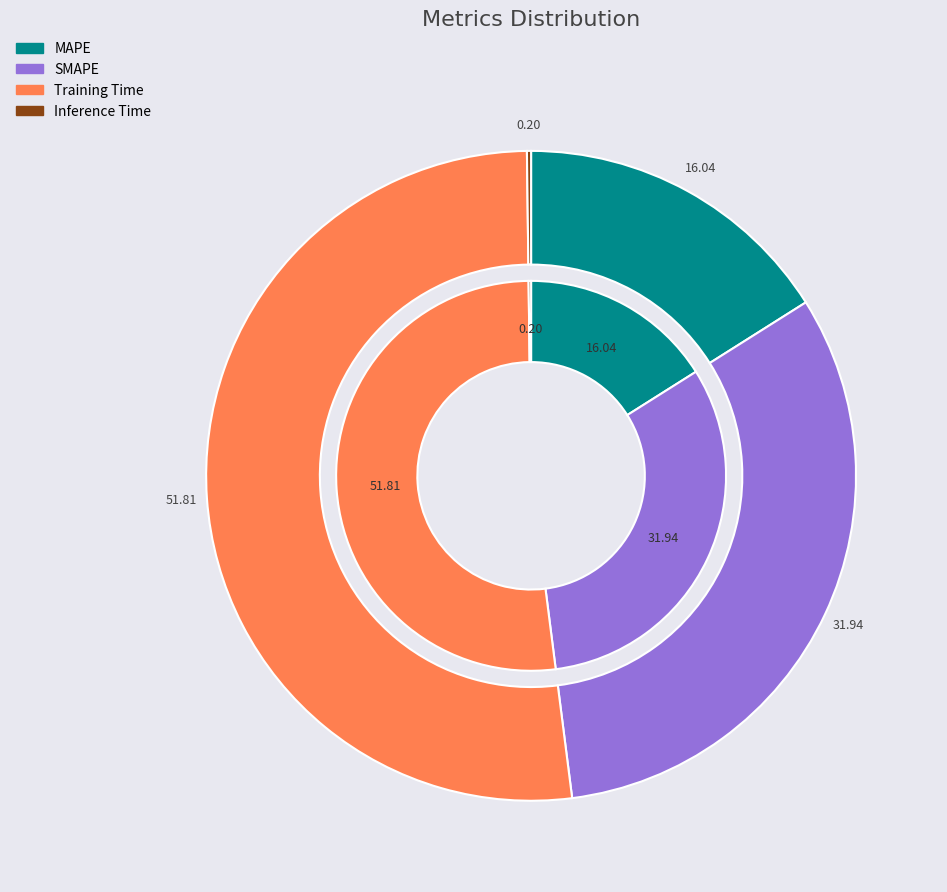

How many slices are in this pie chart?

4